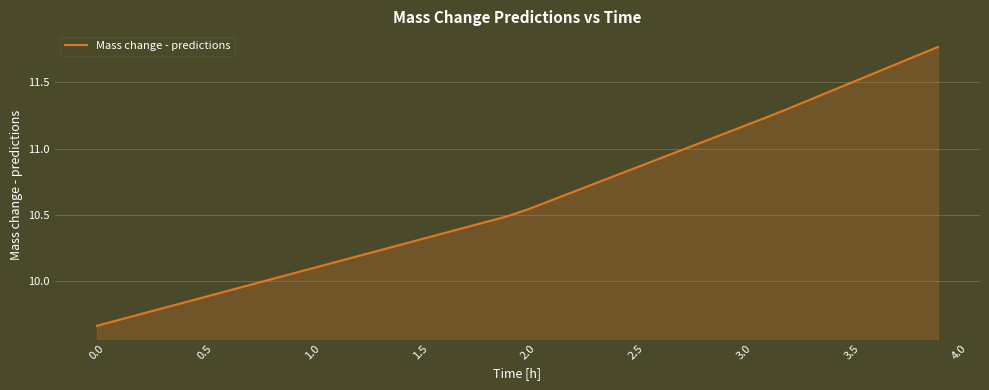

What is the difference between the maximum and minimum values?

2.1